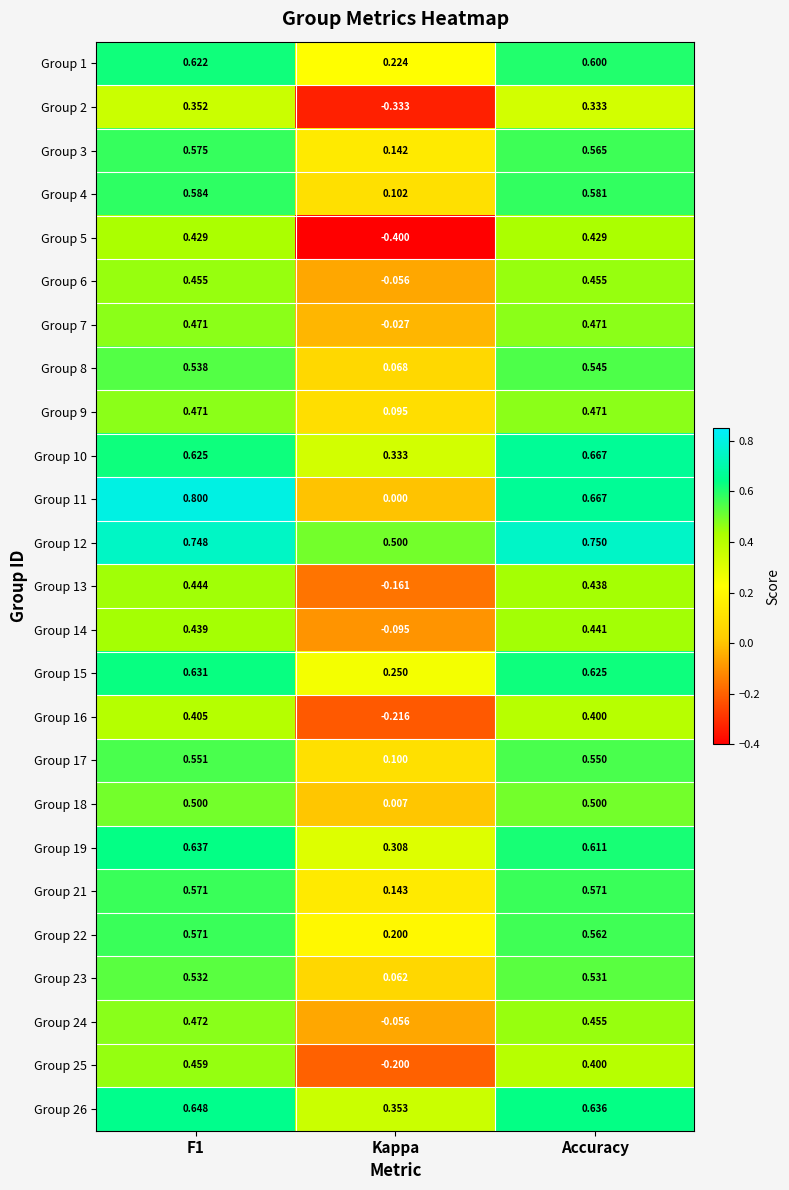

At how many categories does at least one series exceed 0?

3